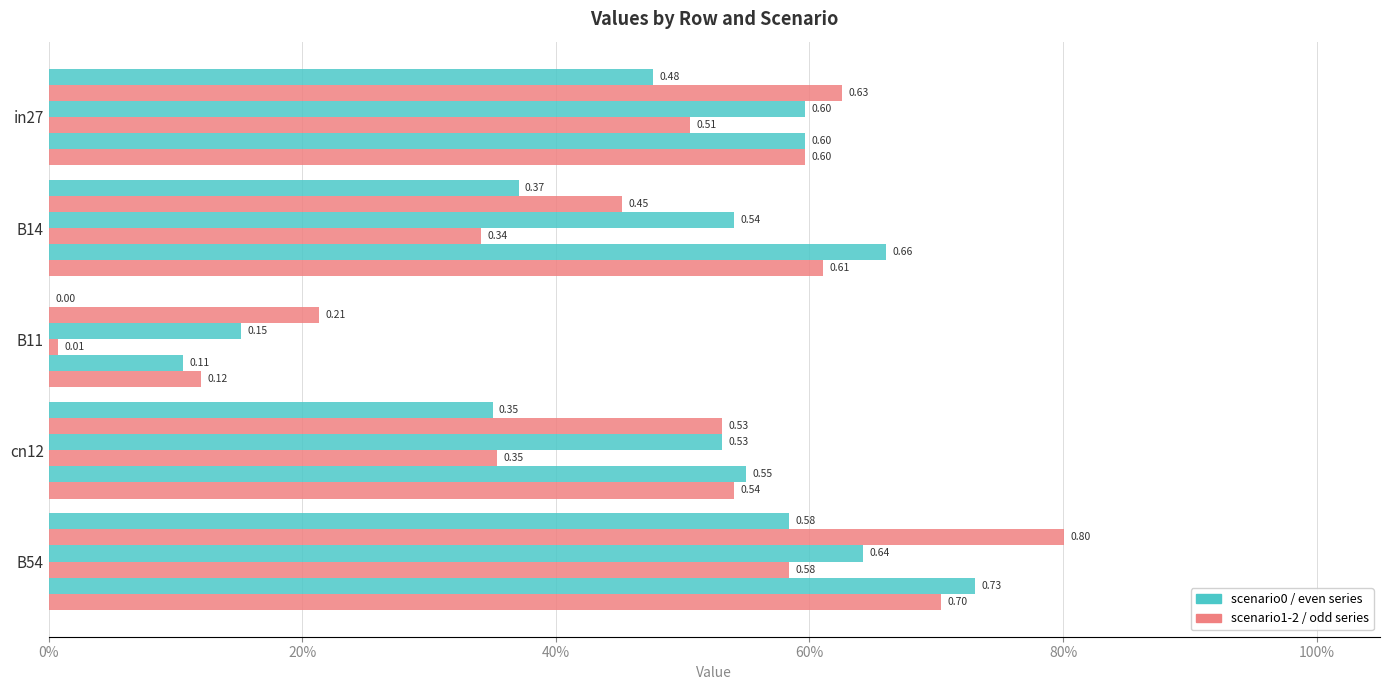

What is the value of the job465_scenario0_914 bar at the 1st from the left?

0.5